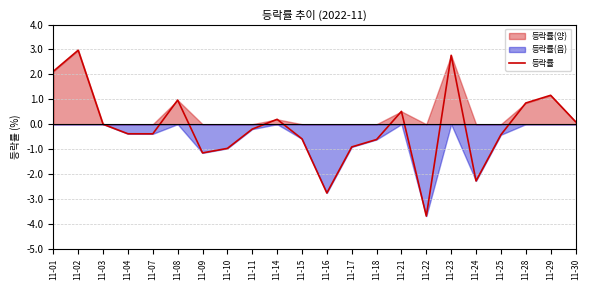

Which category has the highest value across all series?

11-02